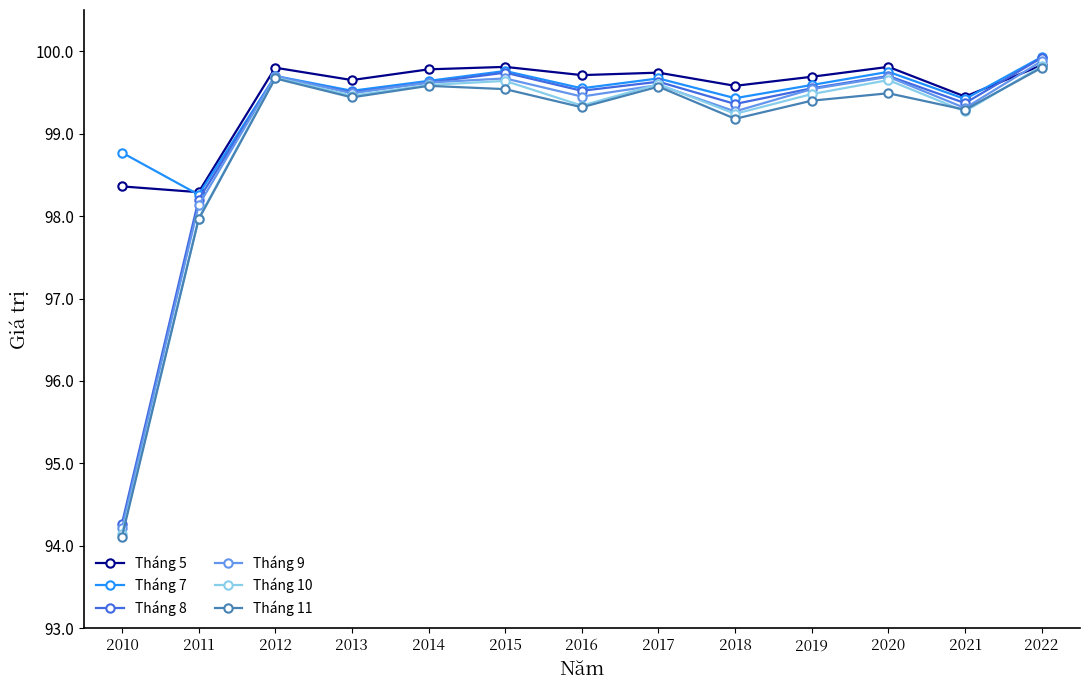

What is the spread (max minus min) of values at 2012?

0.1